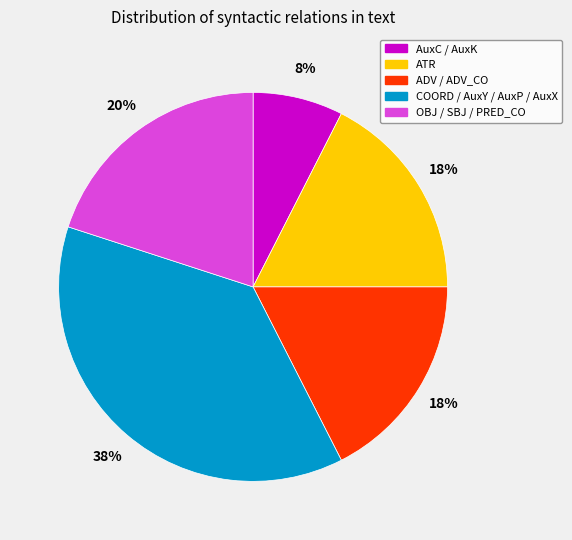

Is there any slice that represents more than half of the pie?

No